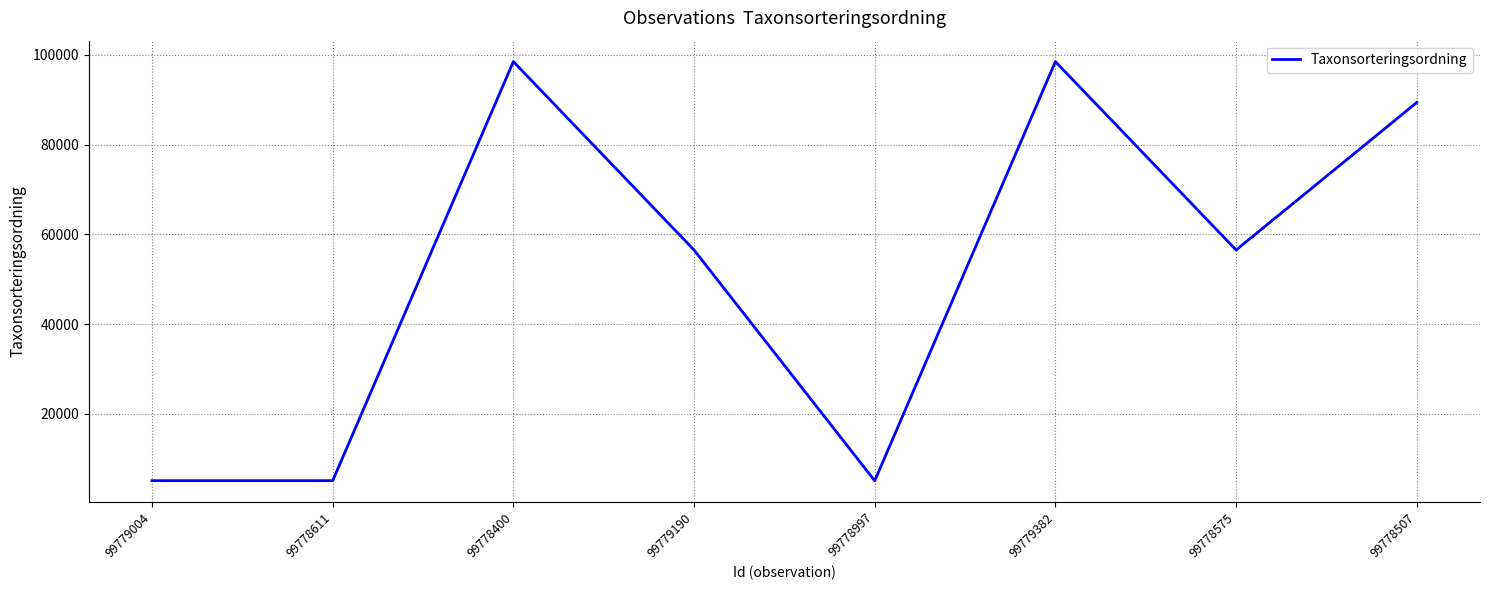

What is the maximum value shown in the chart?

98520